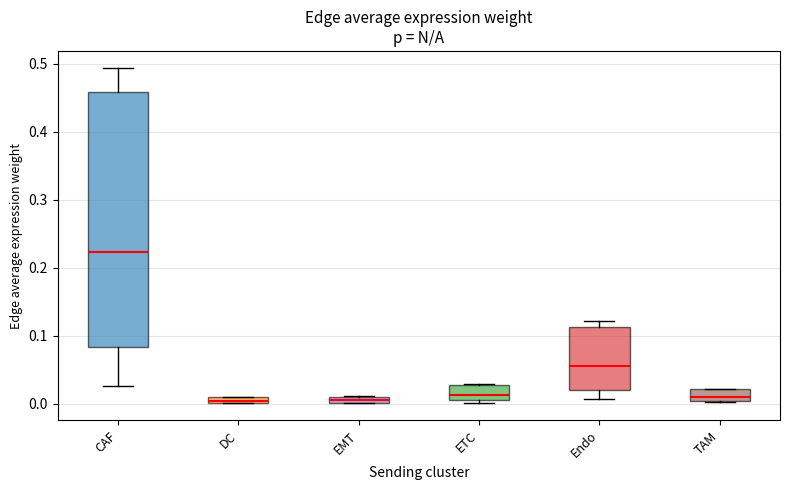

Where does the median line of the box for ETC sit on the y-axis? The values are not printed on the chart, so give them approximately, as read against the axis.

0.01